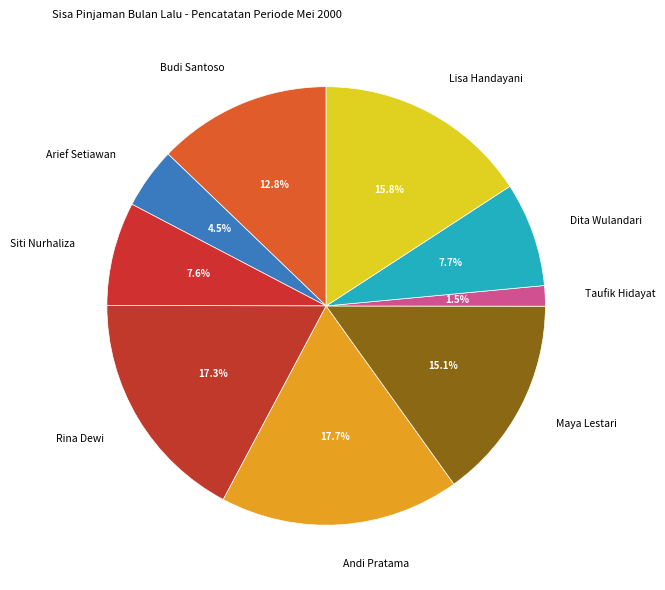

Which has a higher value, Taufik Hidayat or Siti Nurhaliza?

Siti Nurhaliza